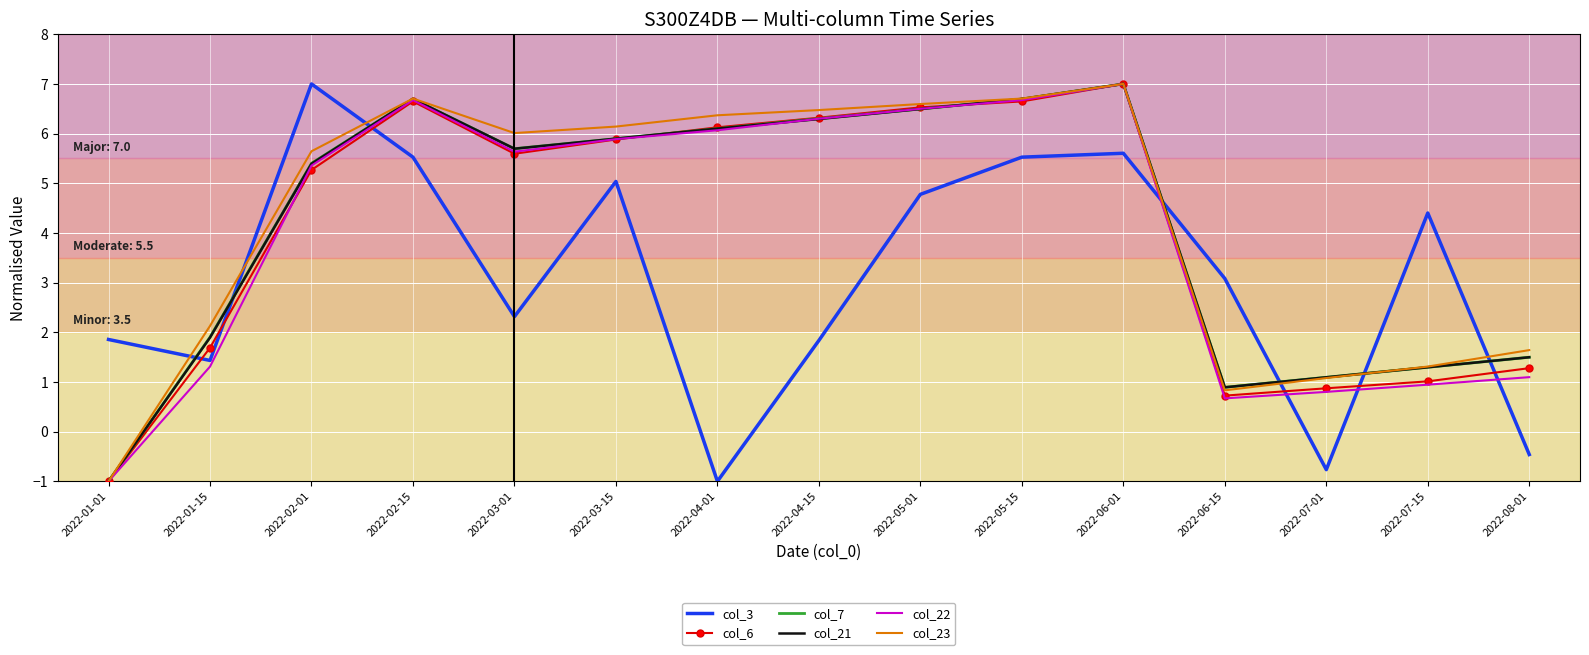

Is it true that col_22 equals 7.0 at 2022-06-01?

True